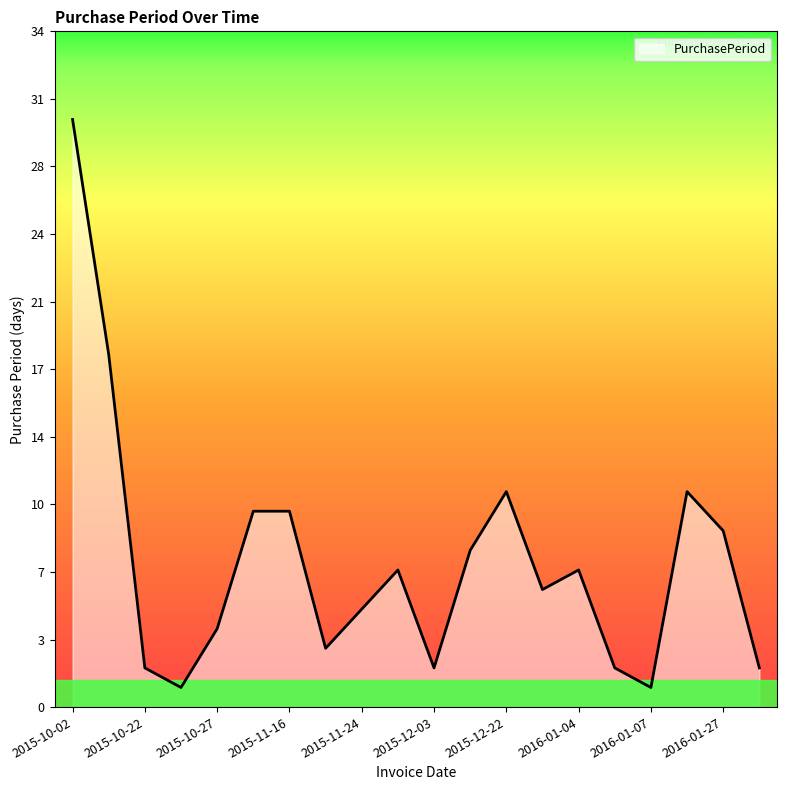

What is the difference between the second highest and second lowest values?

17